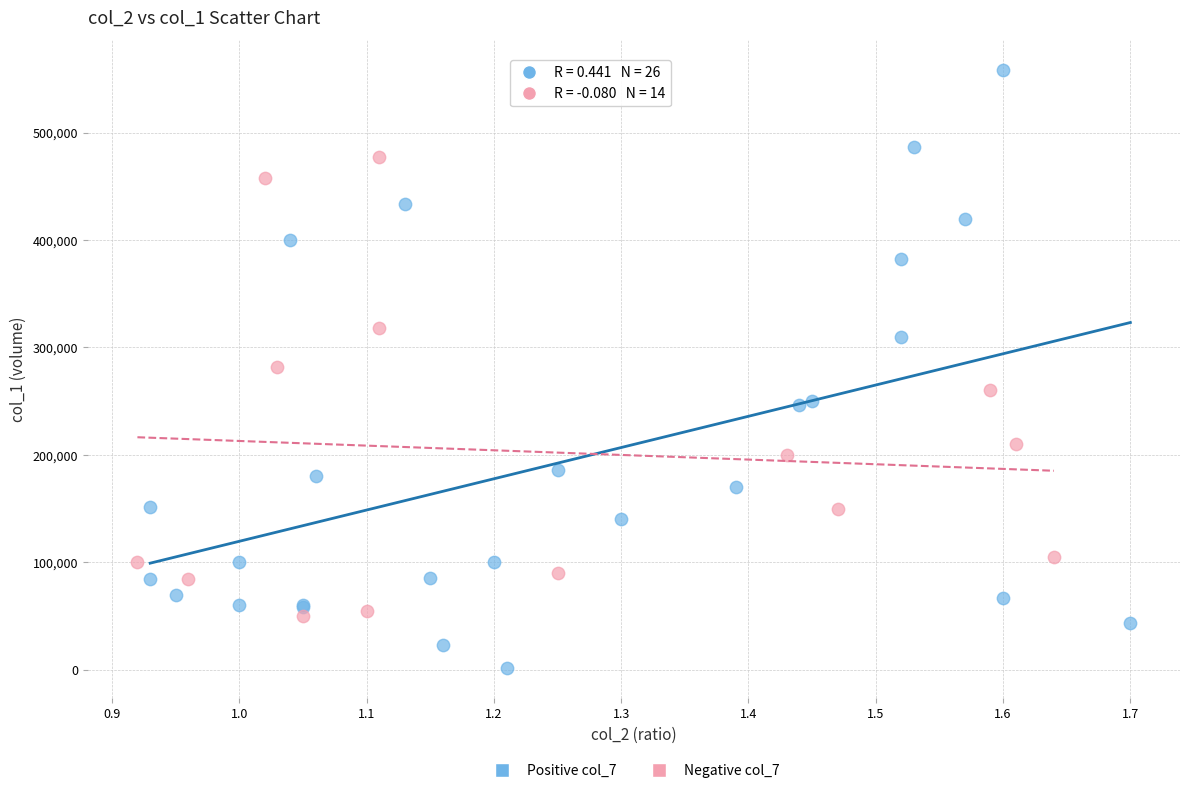

What are all the series names shown in the legend?

Positive col_7, Negative col_7